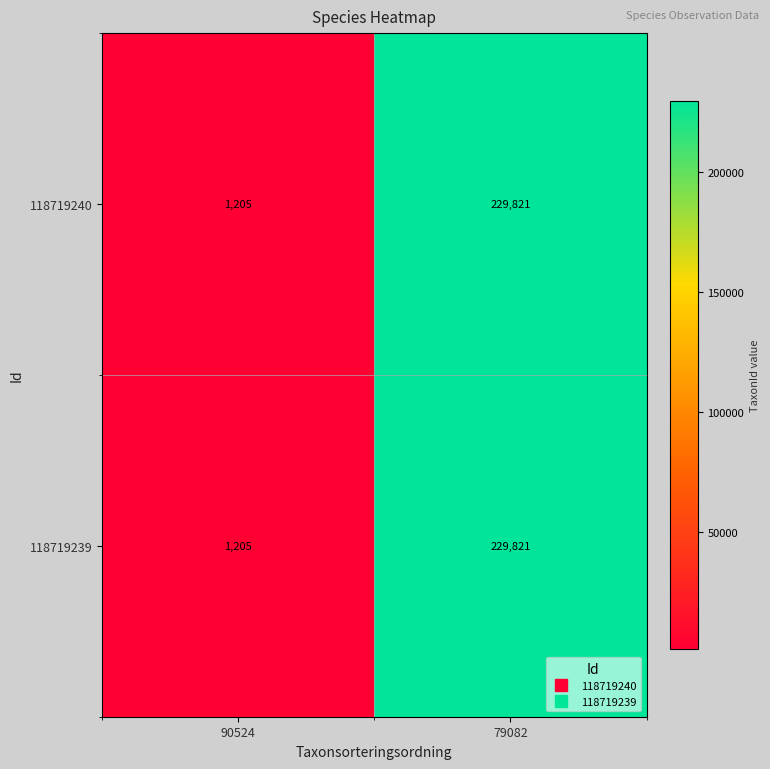

At how many categories does at least one series exceed 226312?

1